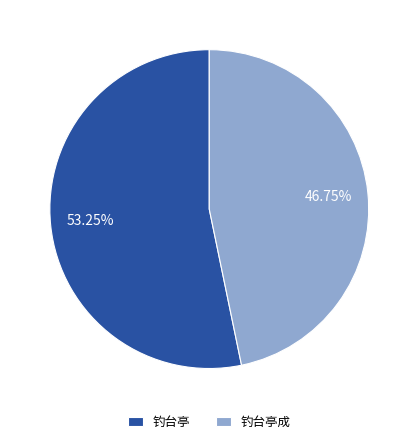

How many segments does this pie chart have?

2